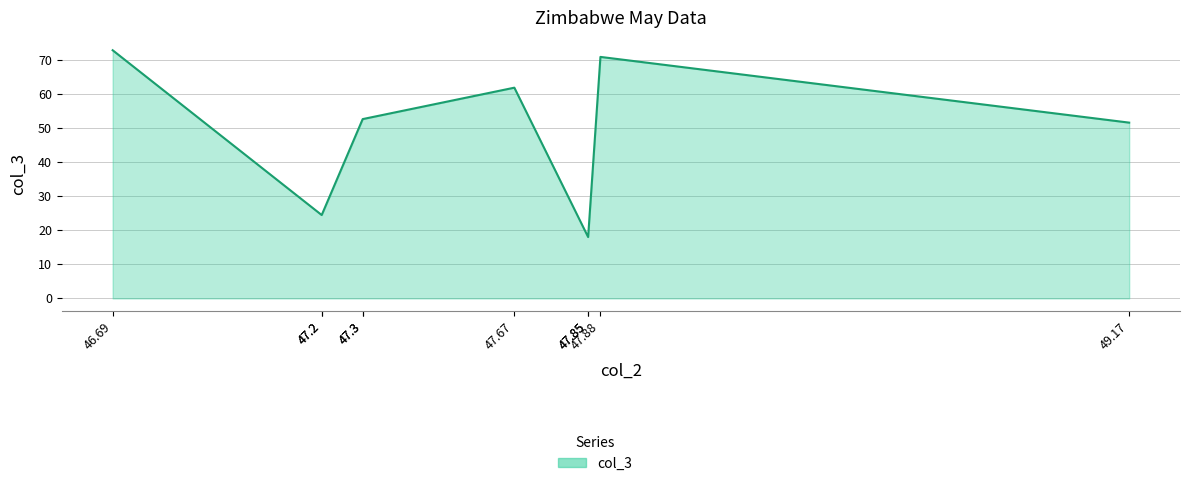

List the labels in order of value, smallest first.

47.85, 47.85, 47.2, 47.2, 49.17, 47.3, 47.3, 47.67, 47.88, 46.69